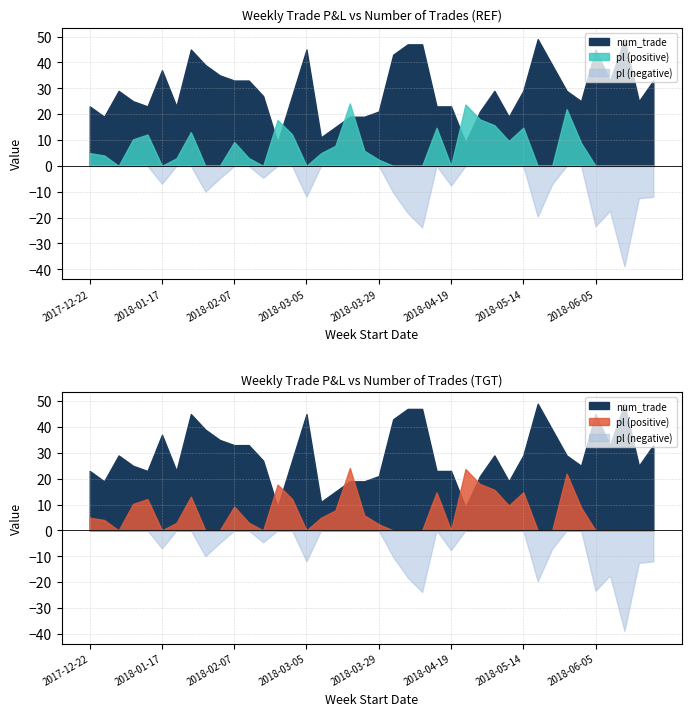

What is the label of the 16th point from the left?

2018-03-05